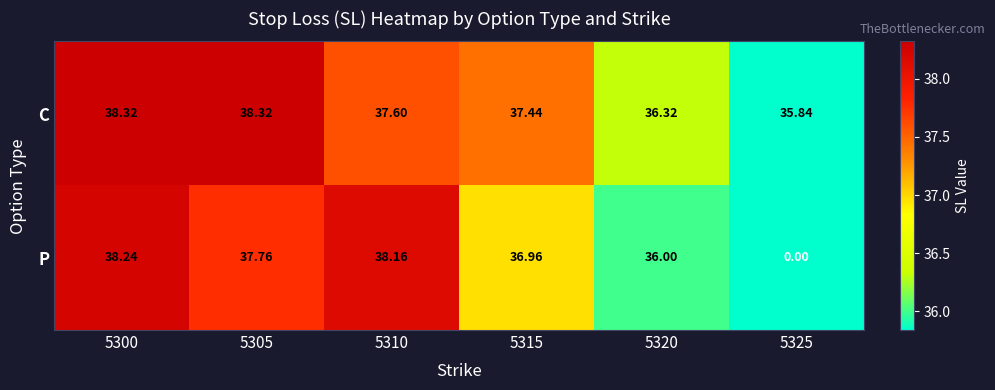

Which series changed the most between 5305 and 5310?

C